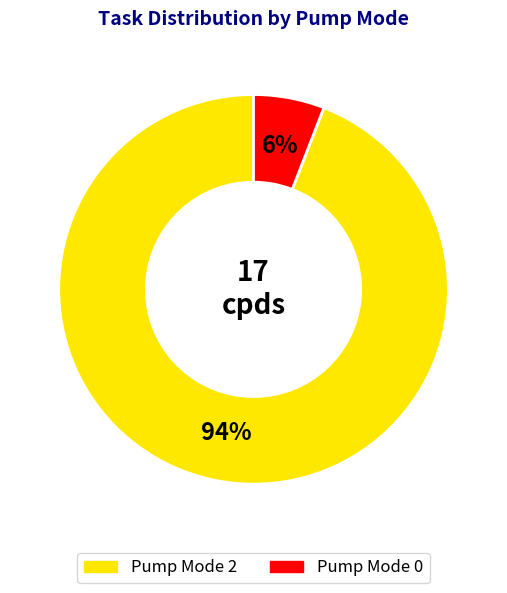

To the nearest percent, what is the average slice percentage?

50%